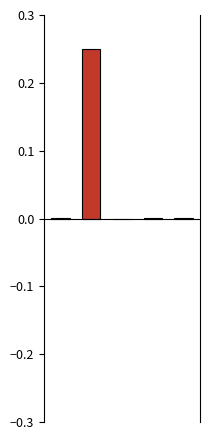

What is the sum of all values?

0.3